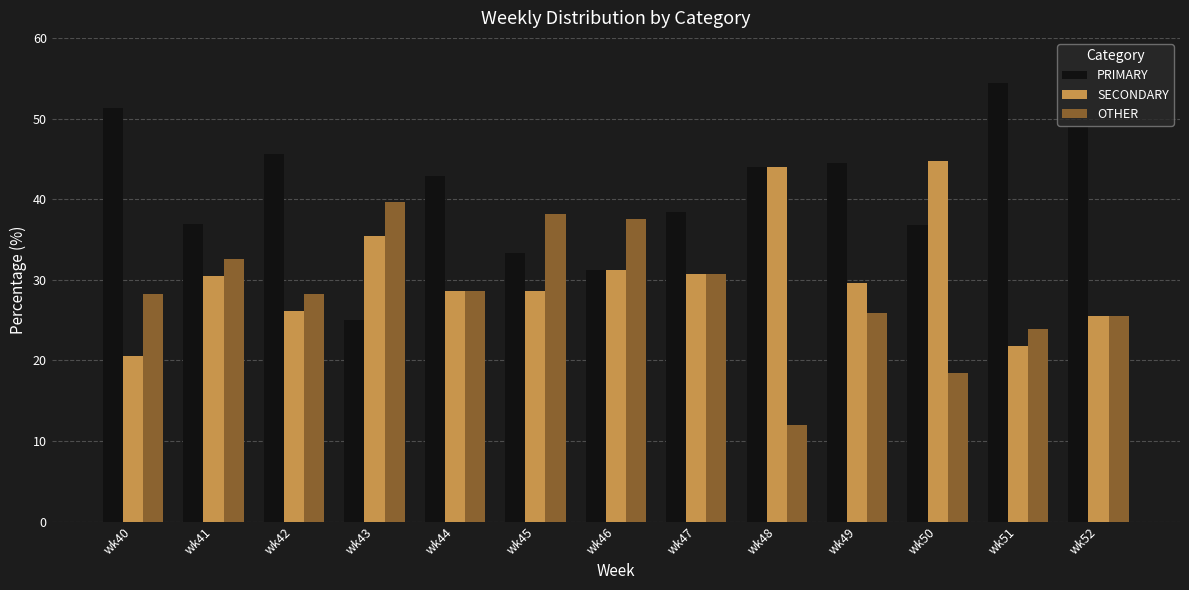

List the series in order of their overall mean, lowest first.

OTHER, SECONDARY, PRIMARY